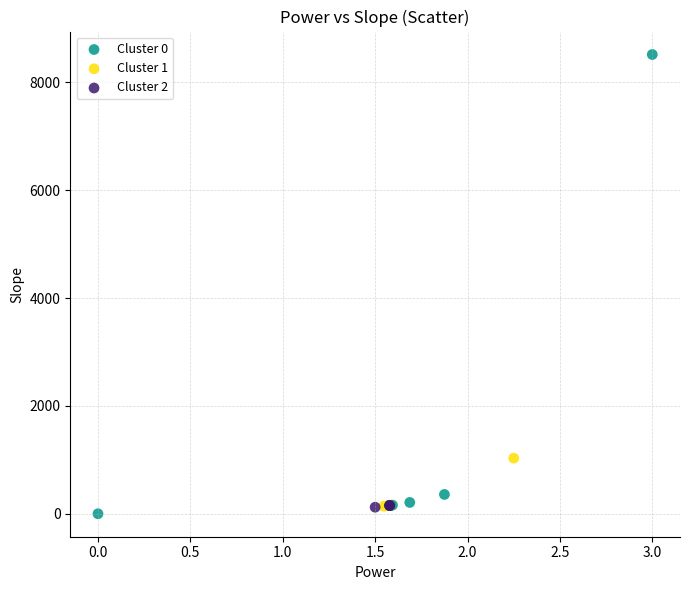

Which series has the largest Y range (max minus min)?

Cluster 0